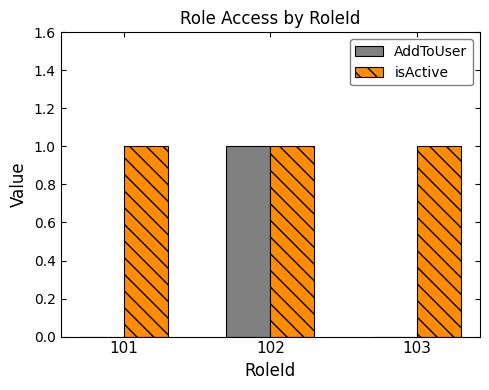

What is the sum of all AddToUser values?

1